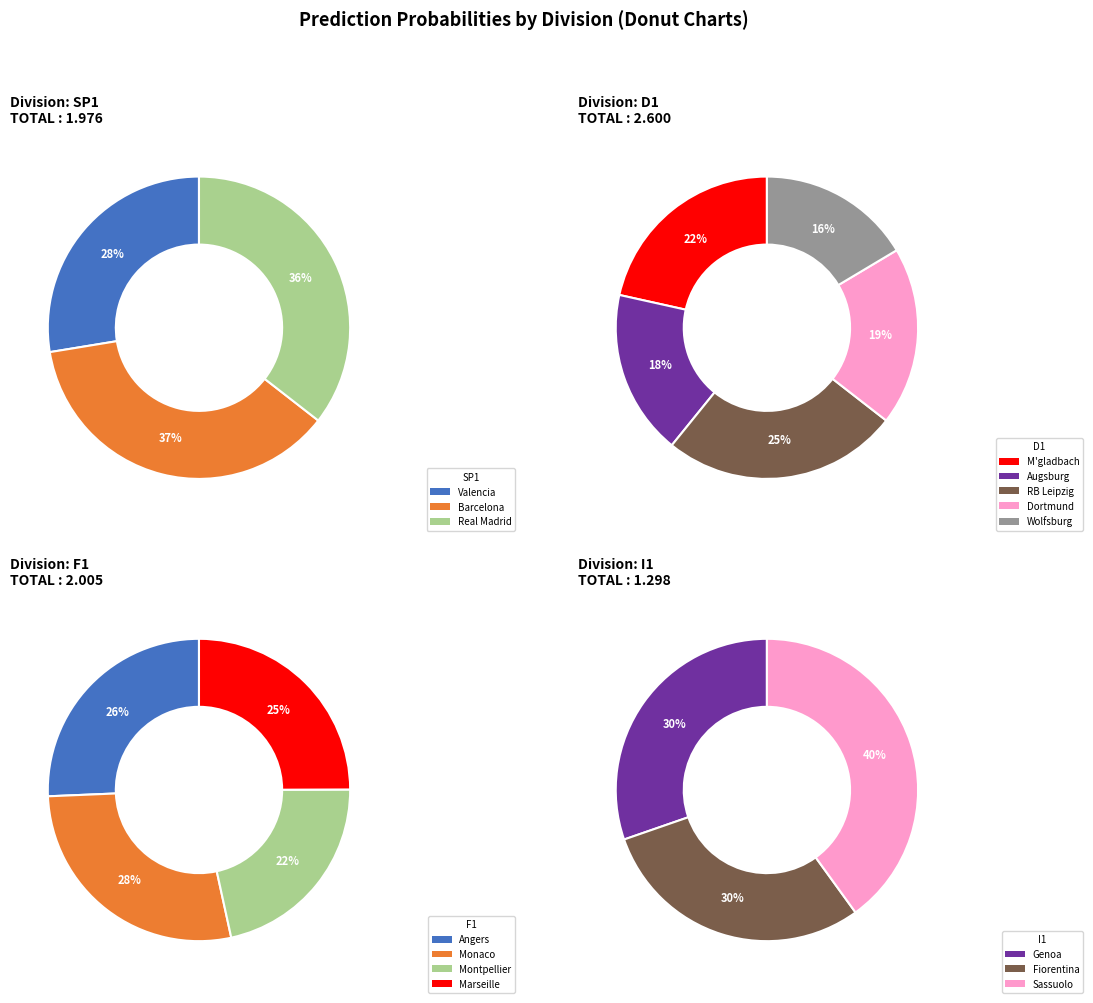

What is the smallest slice in the pie chart?

Fiorentina